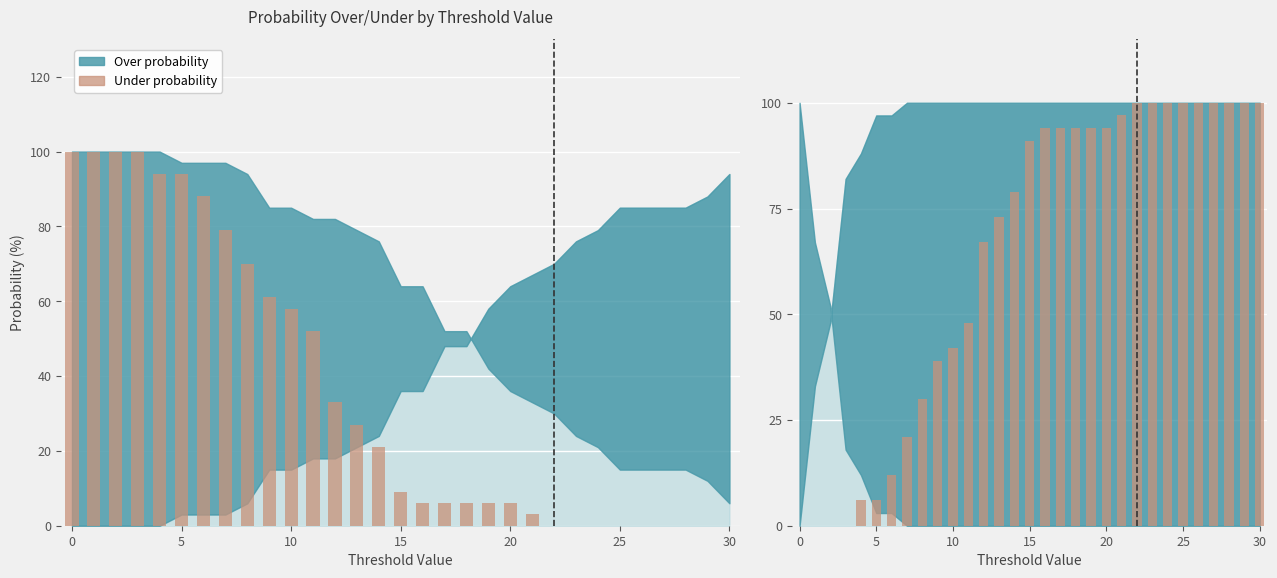

At which label does reb prob over reach its minimum?

22